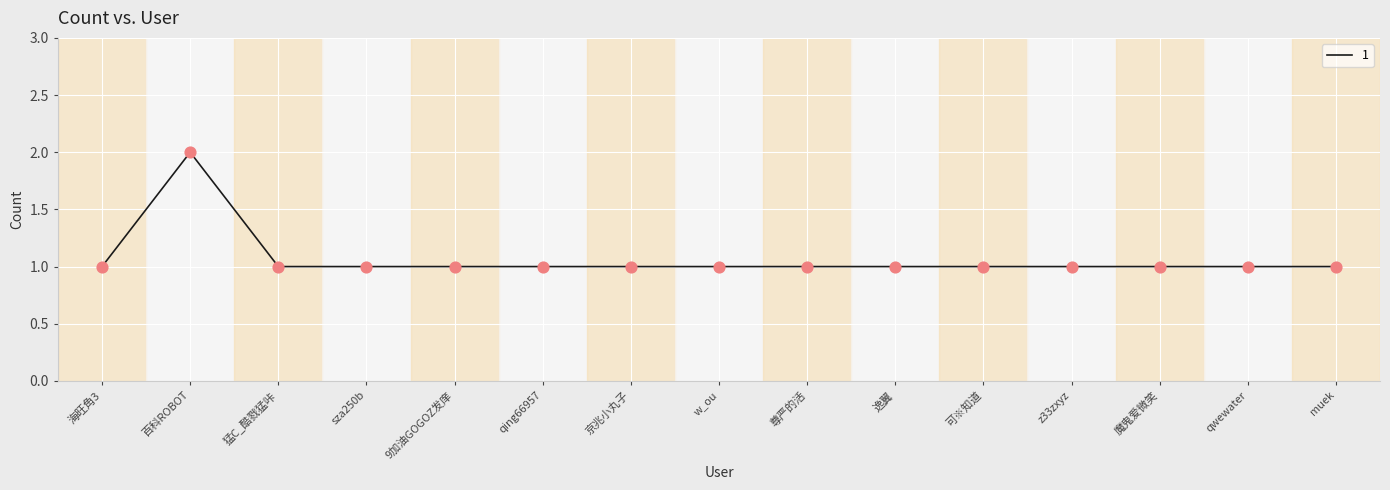

Approximately how many times larger is the value at qwewater compared to sza250b?

1.0